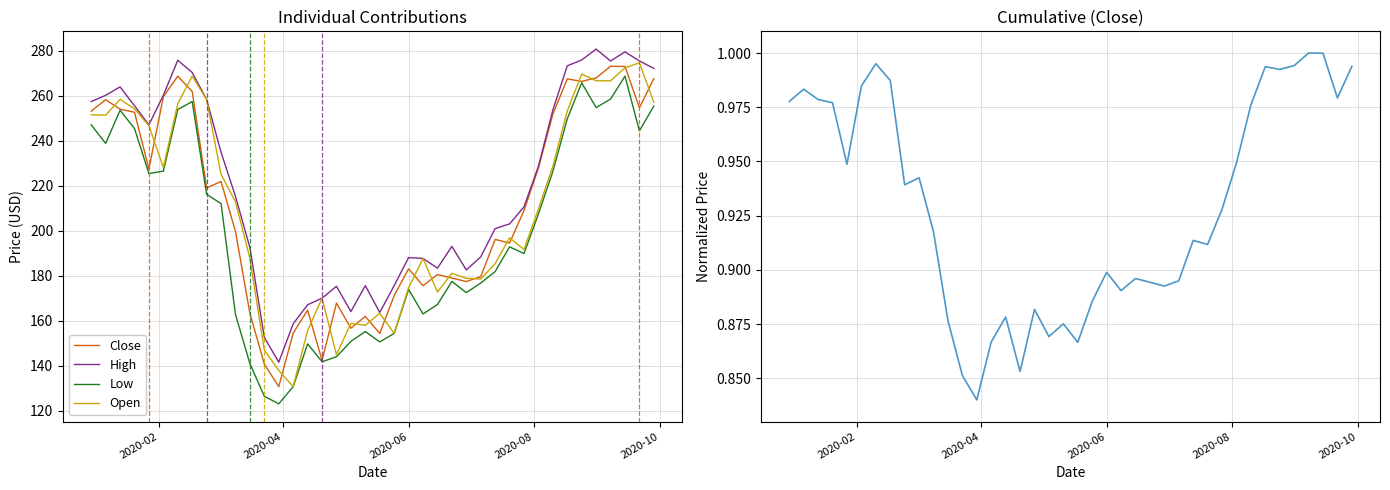

What is the highest value of the Low series?

268.8